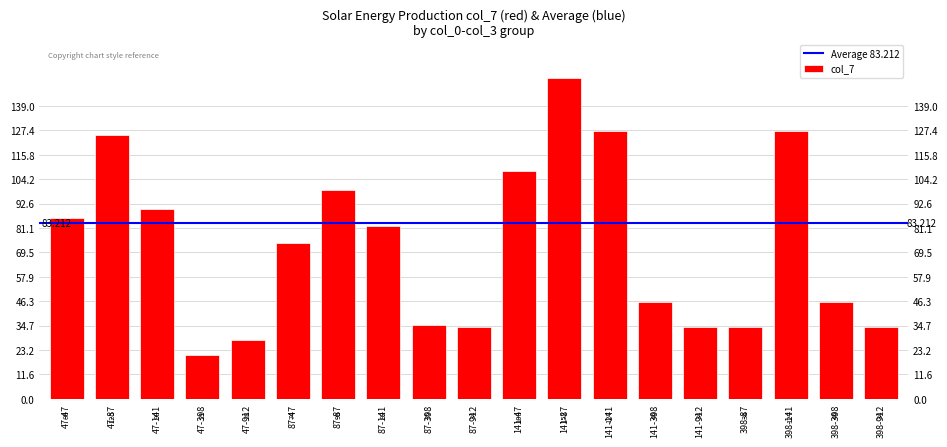

What is the value of the 6th bar from the left?

74